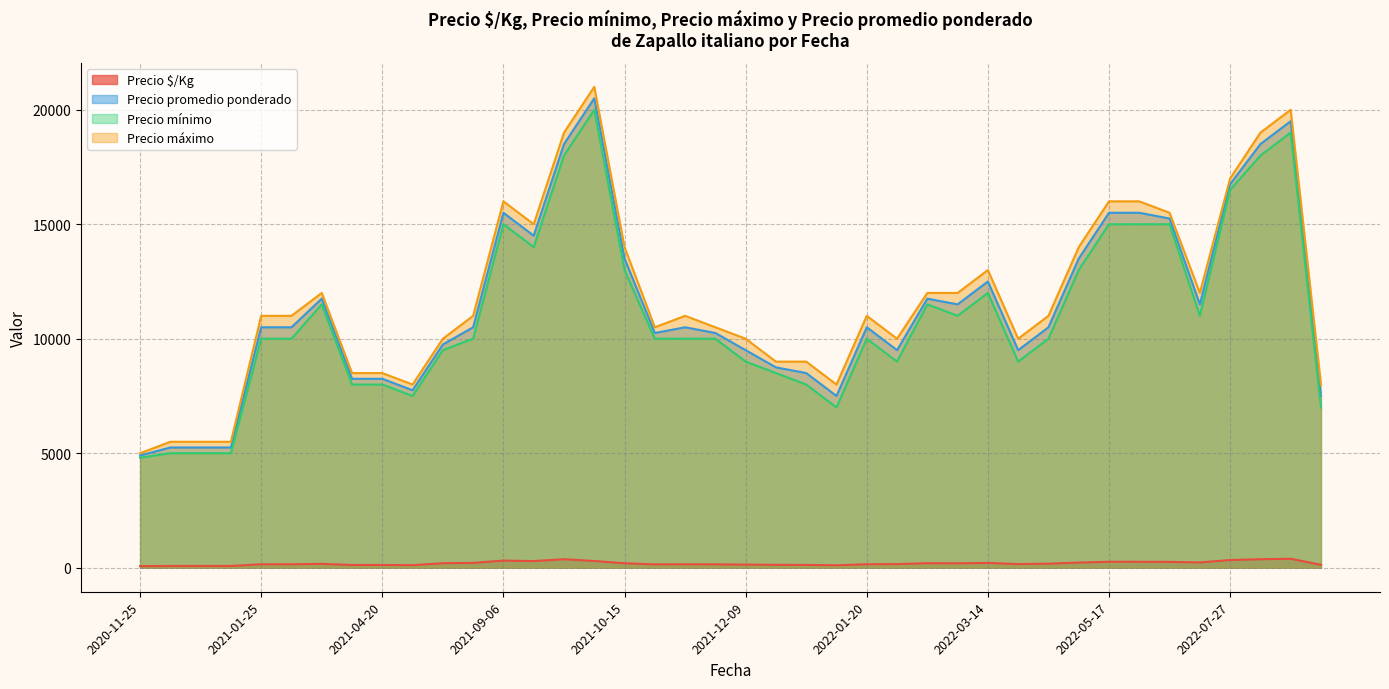

What is the maximum value shown in the chart?

21000